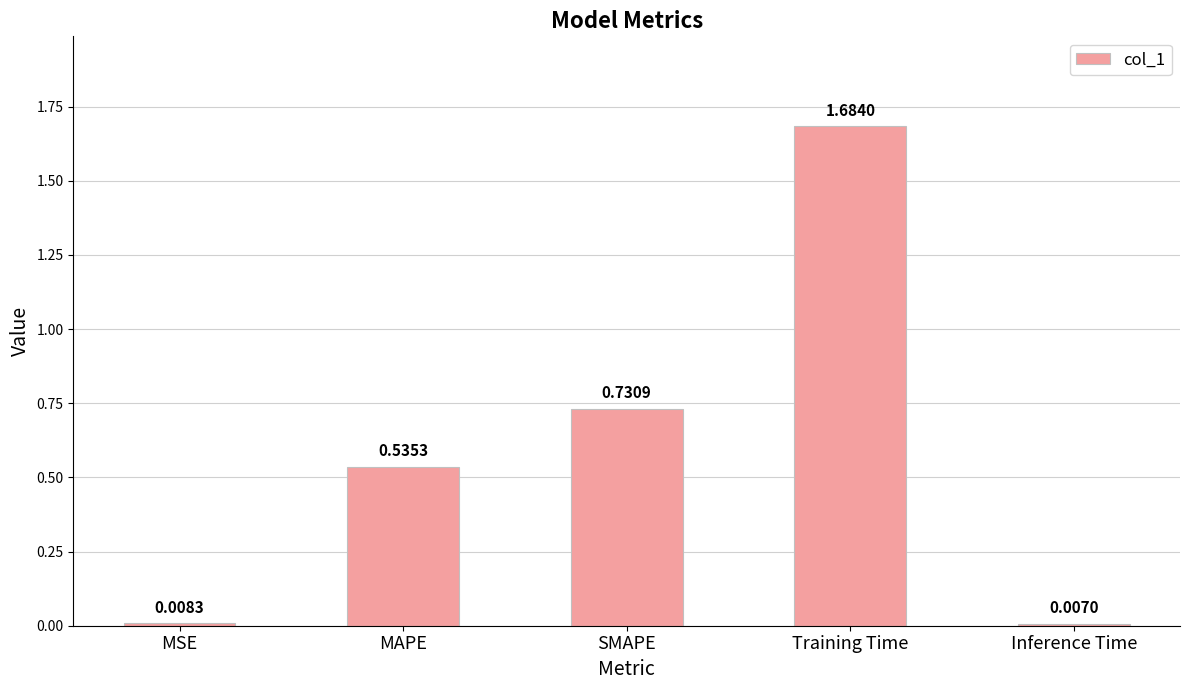

What position from the right is Inference Time?

1